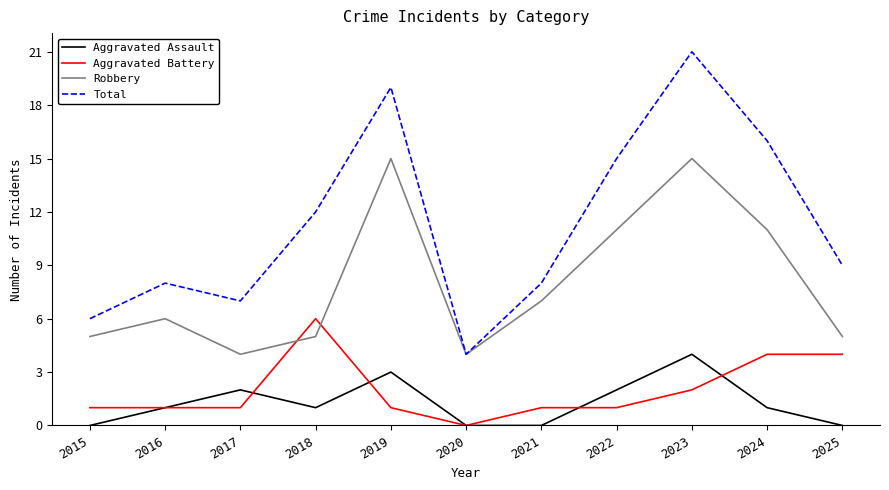

What is the difference between the highest and lowest values at 2023?

19